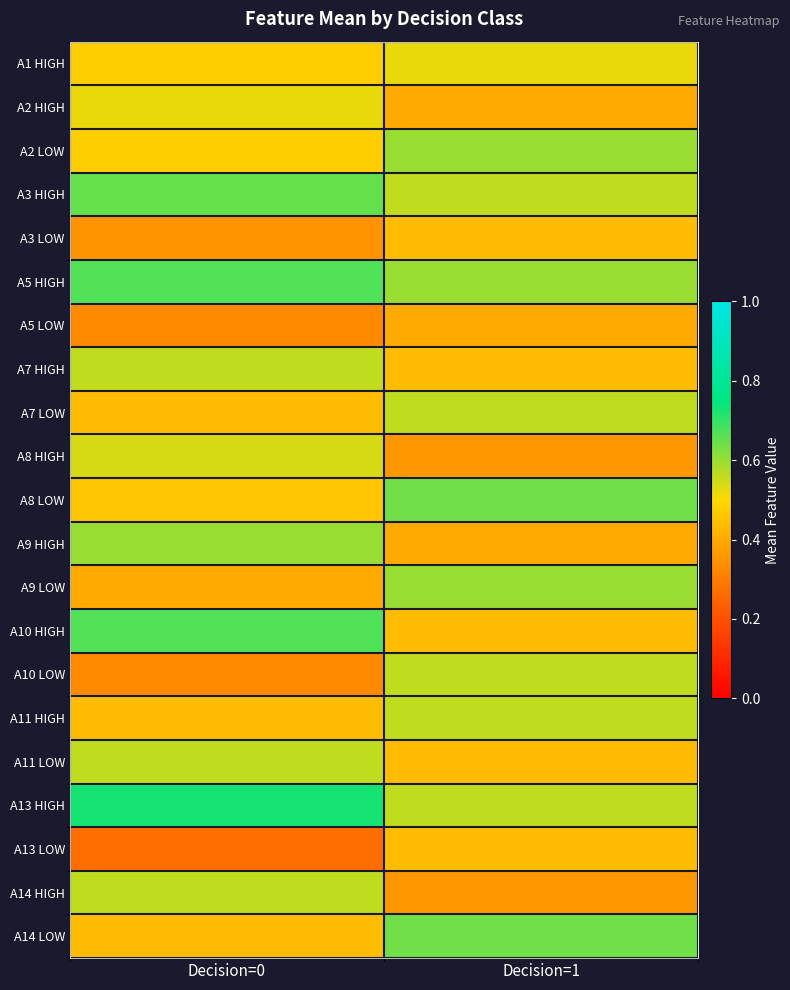

Reading left to right, what are all the values shown in this chart?

A1 HIGH: Decision=0=0.5	Decision=1=0.5
A2 HIGH: Decision=0=0.5	Decision=1=0.4
A2 LOW: Decision=0=0.5	Decision=1=0.6
A3 HIGH: Decision=0=0.7	Decision=1=0.6
A3 LOW: Decision=0=0.3	Decision=1=0.4
A5 HIGH: Decision=0=0.7	Decision=1=0.6
A5 LOW: Decision=0=0.3	Decision=1=0.4
A7 HIGH: Decision=0=0.6	Decision=1=0.4
A7 LOW: Decision=0=0.4	Decision=1=0.6
A8 HIGH: Decision=0=0.5	Decision=1=0.4
A8 LOW: Decision=0=0.5	Decision=1=0.6
A9 HIGH: Decision=0=0.6	Decision=1=0.4
A9 LOW: Decision=0=0.4	Decision=1=0.6
A10 HIGH: Decision=0=0.7	Decision=1=0.4
A10 LOW: Decision=0=0.3	Decision=1=0.6
A11 HIGH: Decision=0=0.4	Decision=1=0.6
A11 LOW: Decision=0=0.6	Decision=1=0.4
A13 HIGH: Decision=0=0.7	Decision=1=0.6
A13 LOW: Decision=0=0.3	Decision=1=0.4
A14 HIGH: Decision=0=0.6	Decision=1=0.4
A14 LOW: Decision=0=0.4	Decision=1=0.6